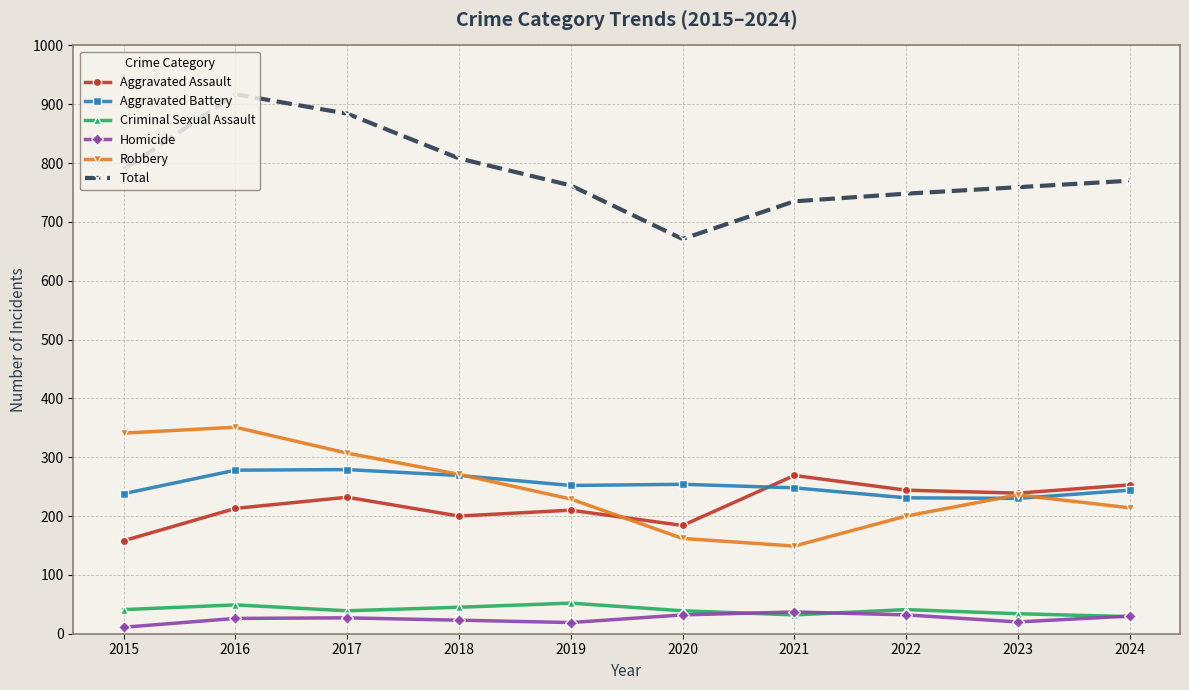

What are all the series names shown in the legend?

Aggravated Assault, Aggravated Battery, Criminal Sexual Assault, Homicide, Robbery, Total